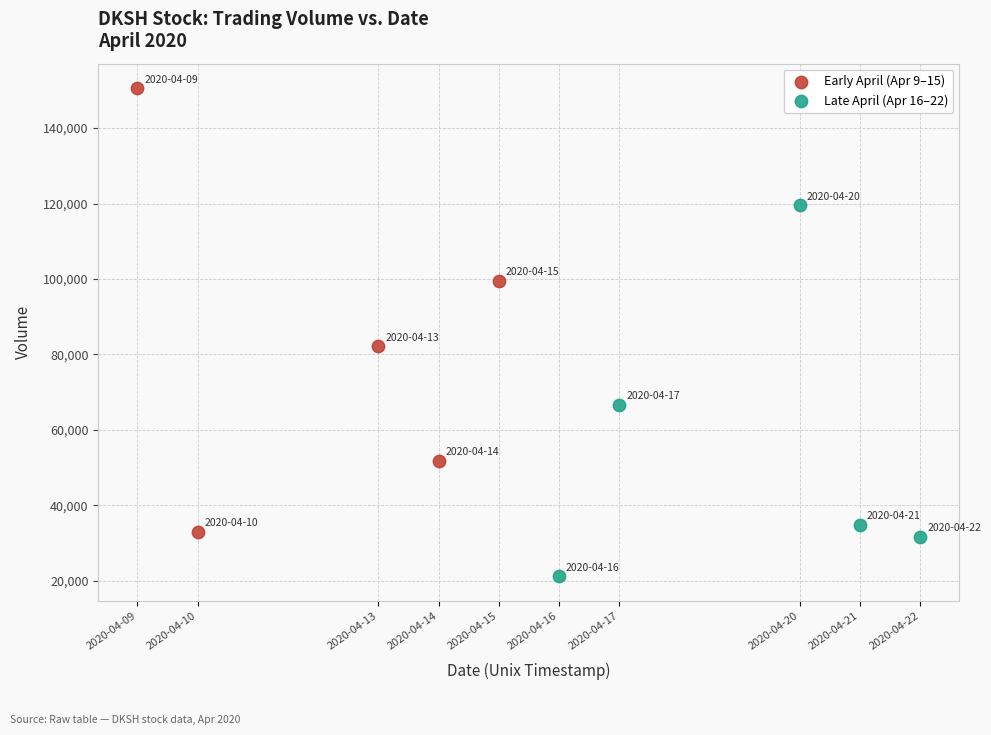

Which series has the largest Y range (max minus min)?

Early April (Apr 9–15)